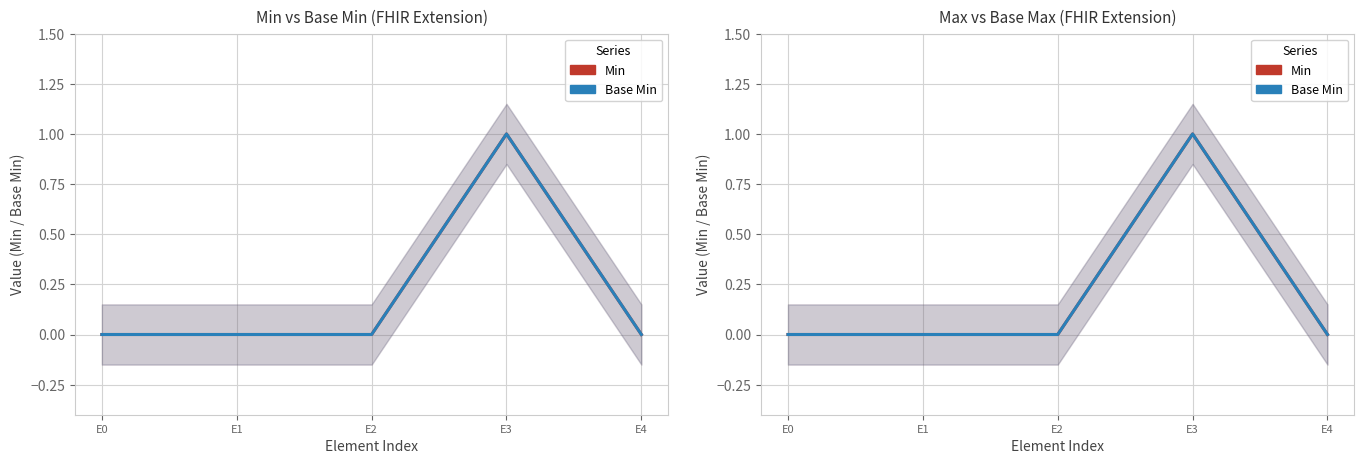

Reading left to right, transcribe all the data shown in this chart.

Min: 0	0	0	1	0
Base Min: 0	0	0	1	0